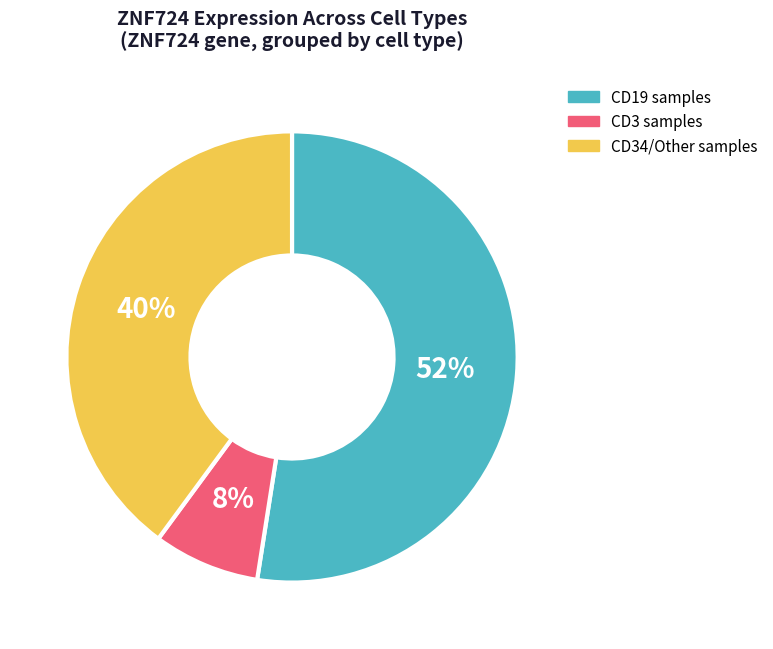

To the nearest percent, what is the combined percentage of CD34/Other samples and CD3 samples?

48%